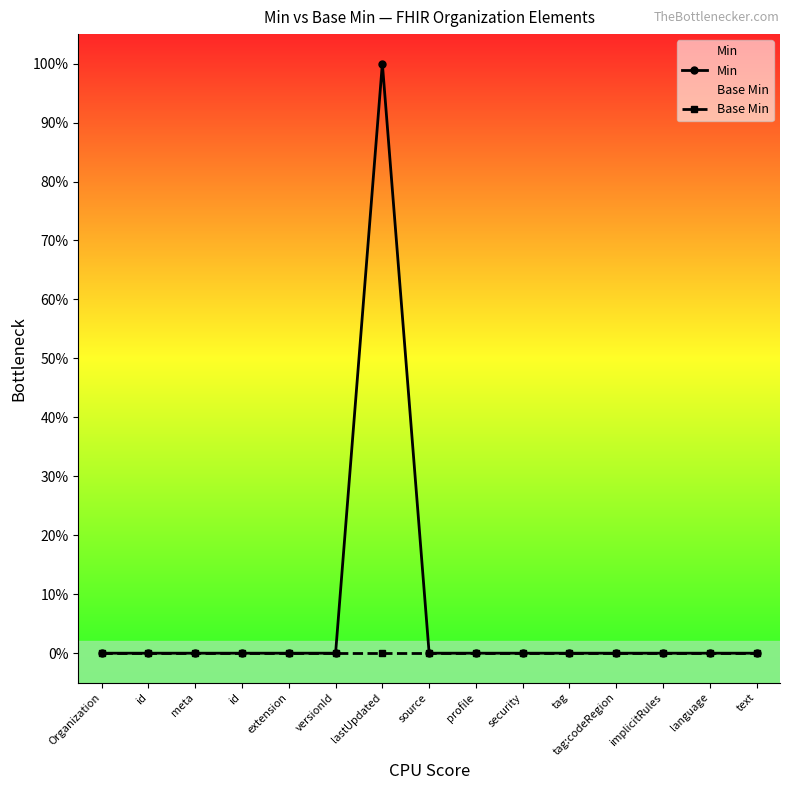

Does the chart display data point markers on the line(s)?

Yes